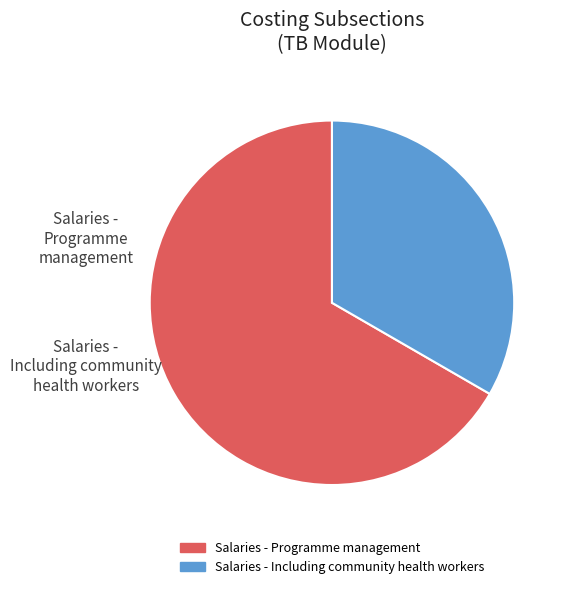

How many segments does this pie chart have?

2